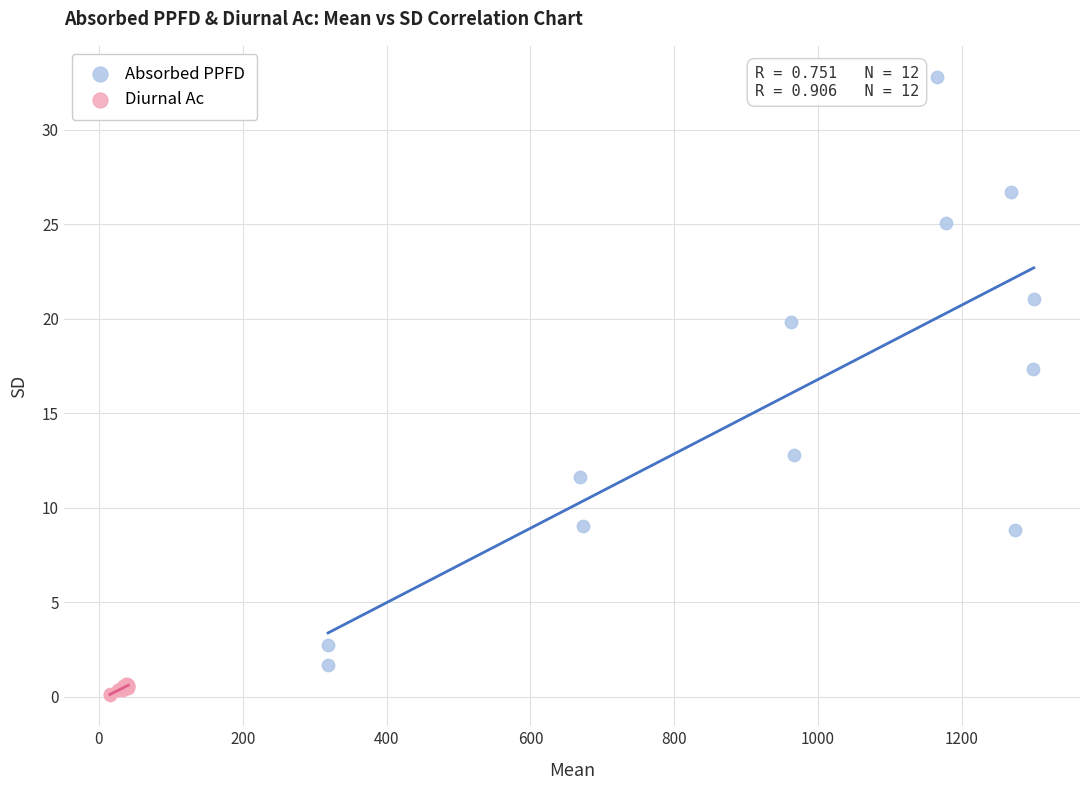

What are all the series names shown in the legend?

Absorbed PPFD, Diurnal Ac